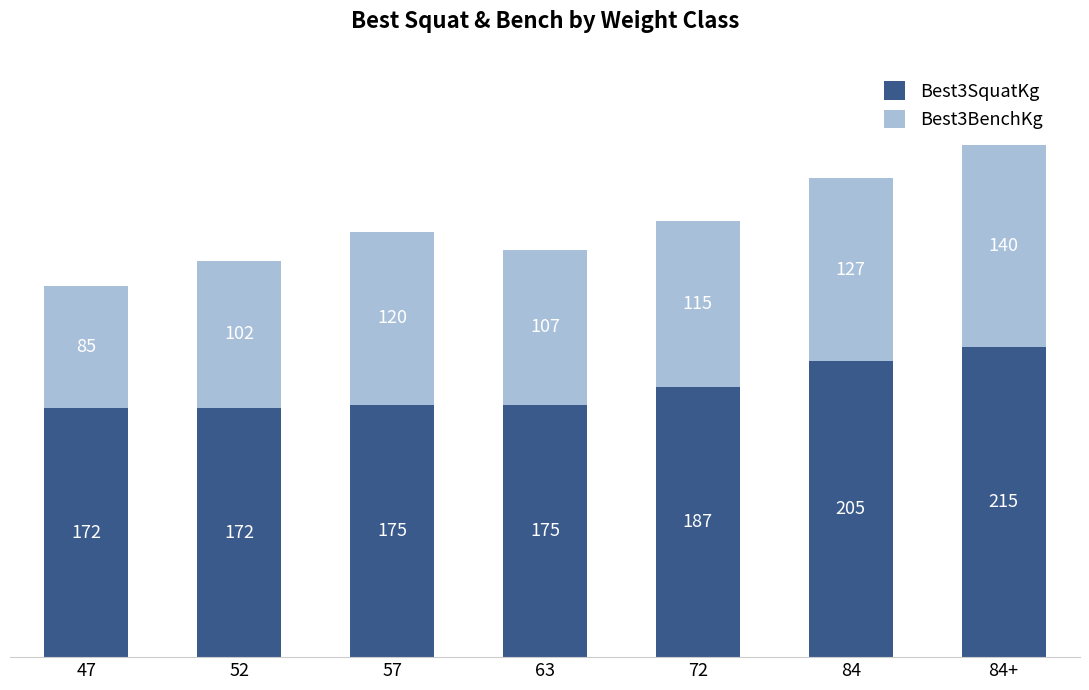

What is the approximate value of Best3SquatKg at 84?

205.0